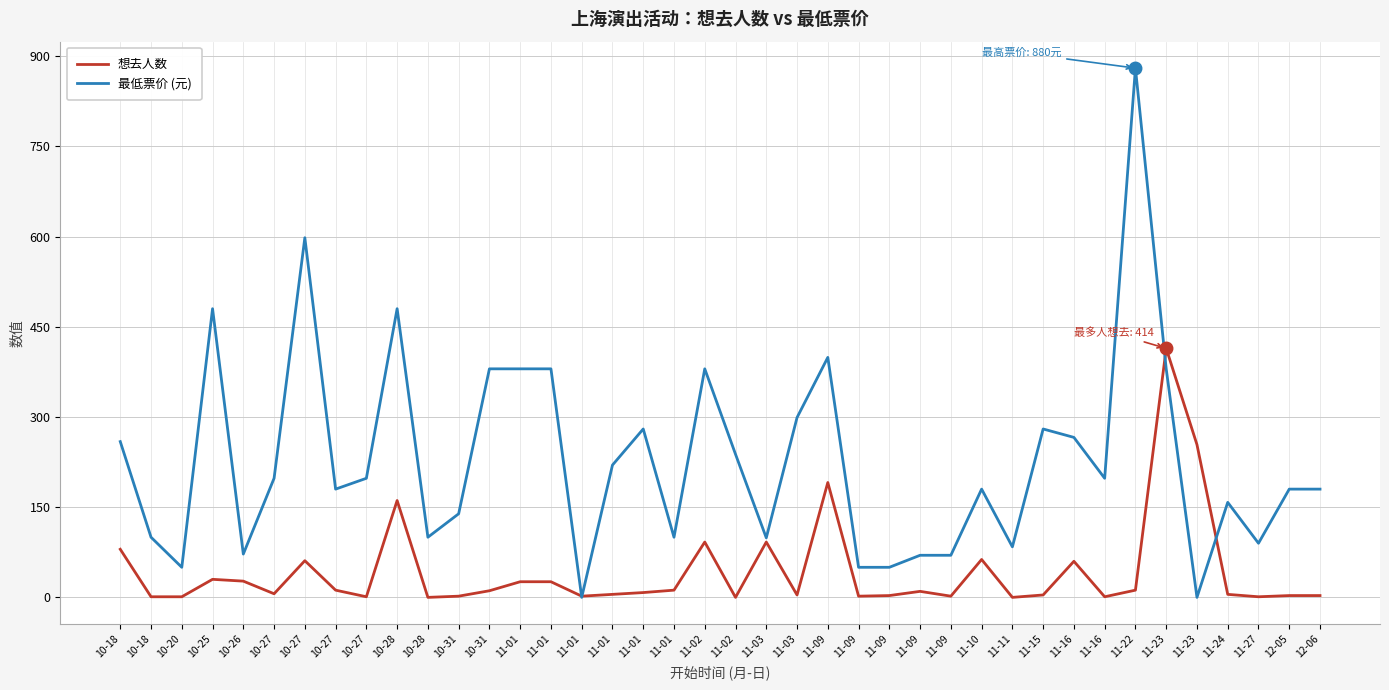

True or false: 想去人数 and 最低票价 (元) cross at least once.

True